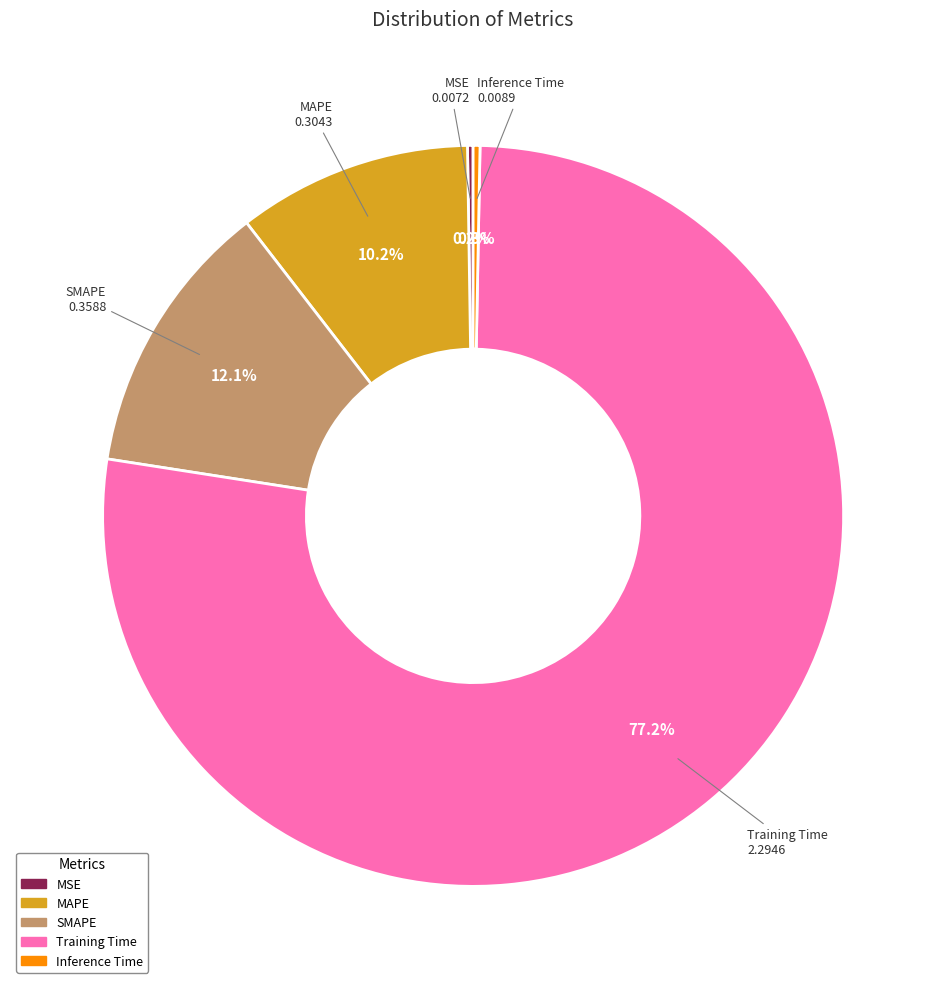

What percentage is NOT represented by SMAPE?

87.9%